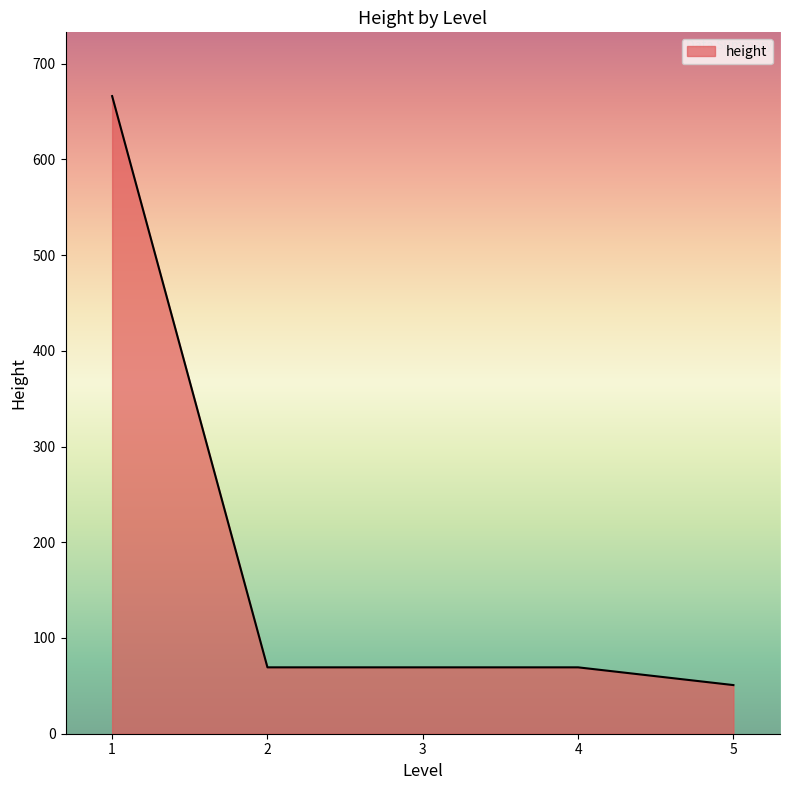

Does the chart display data point markers on the line(s)?

No